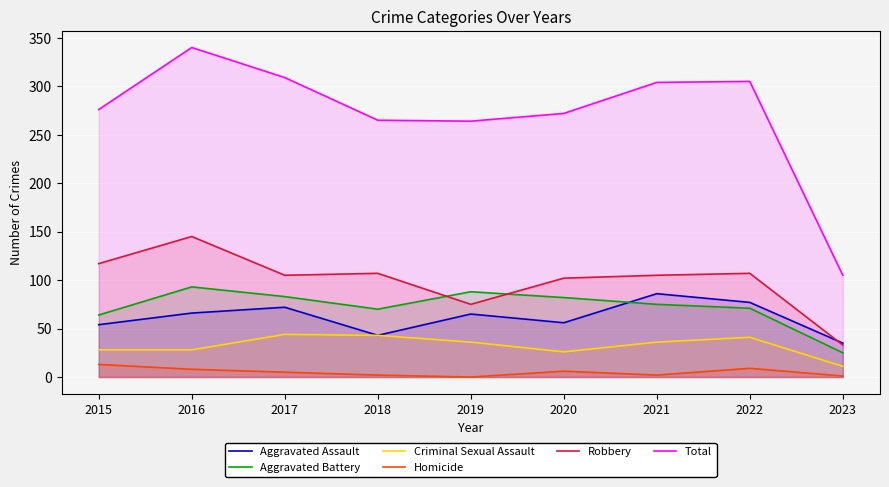

How many categories are shown in the chart?

9